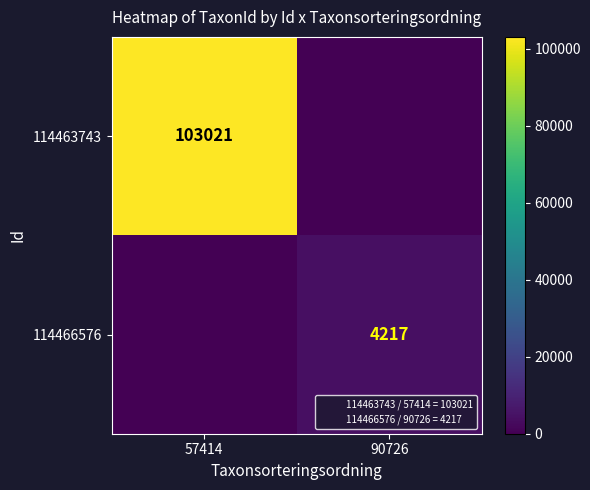

Rank the series by their maximum value, from highest to lowest.

114463743, 114466576